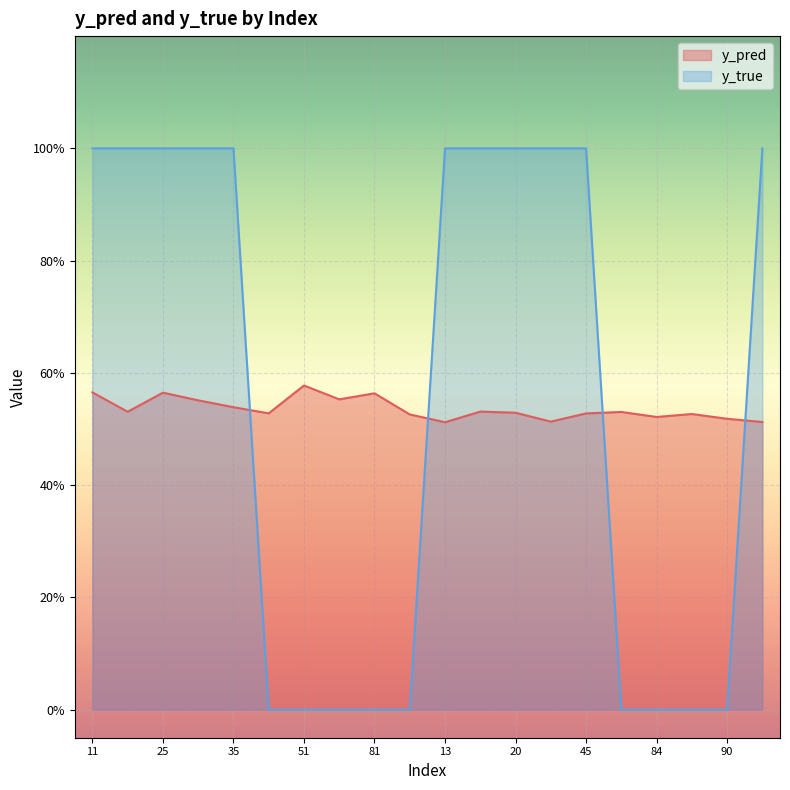

Is it true that y_true equals 1.8 at 0?

False